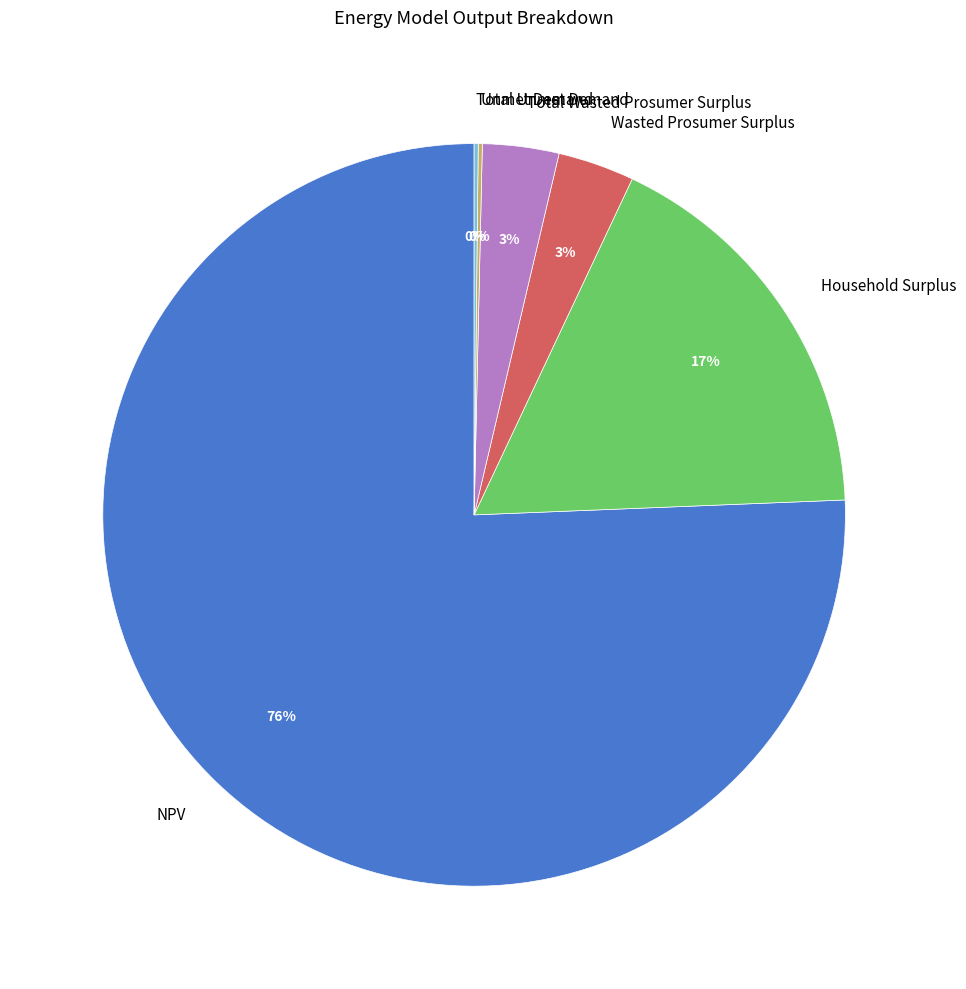

Does NPV represent more than half of the total?

Yes